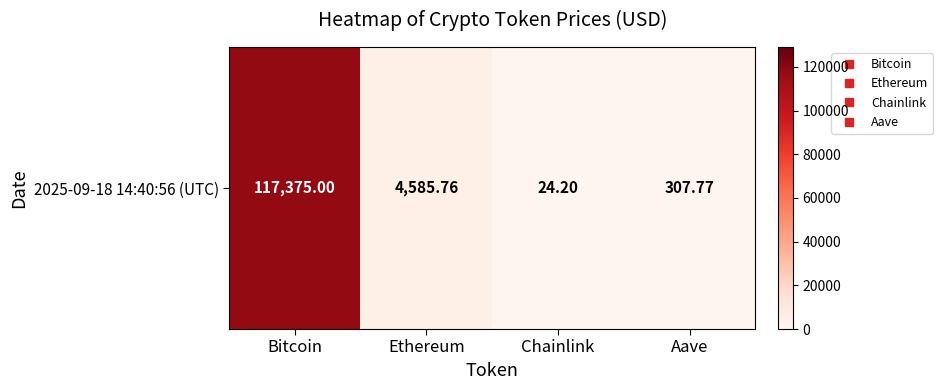

Approximately how many times larger is the value at Chainlink compared to Aave?

0.1